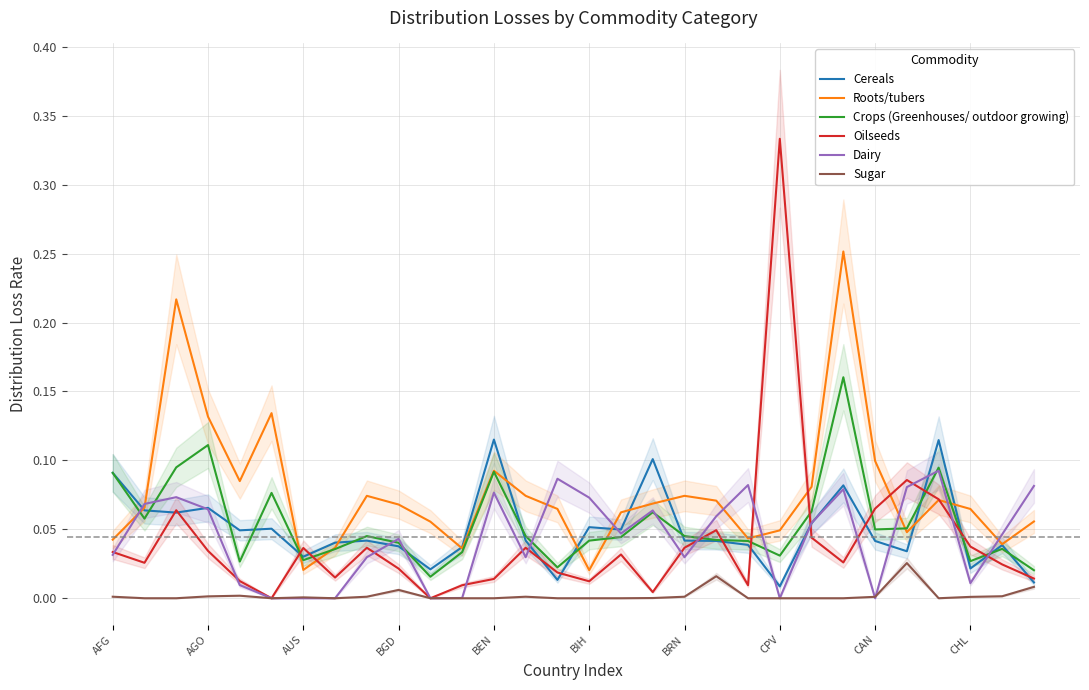

What is the difference between the maximum and minimum values in the Oilseeds series?

0.3